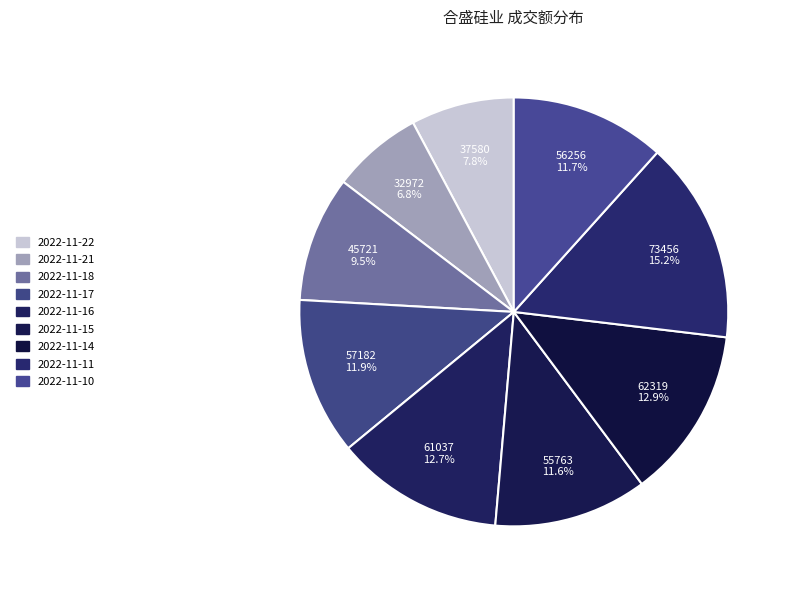

Rank the categories by value from lowest to highest.

2022-11-21, 2022-11-22, 2022-11-18, 2022-11-15, 2022-11-10, 2022-11-17, 2022-11-16, 2022-11-14, 2022-11-11